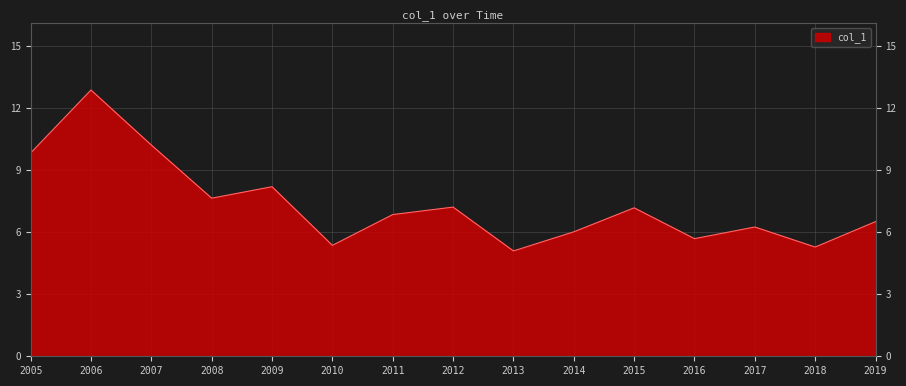

True or false: the data shows 5.3 at 2018.

True